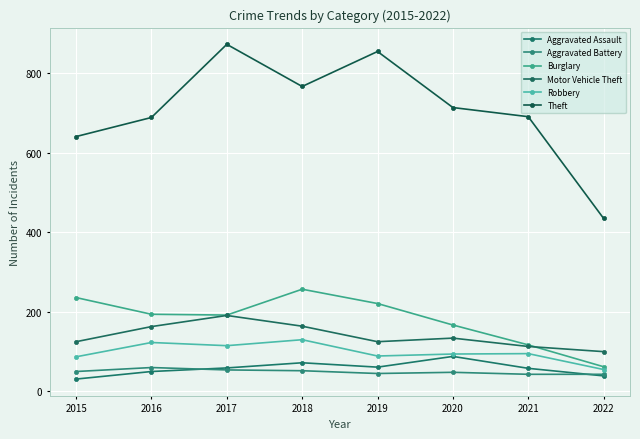

What is the difference between the highest and lowest values at 2017?

819